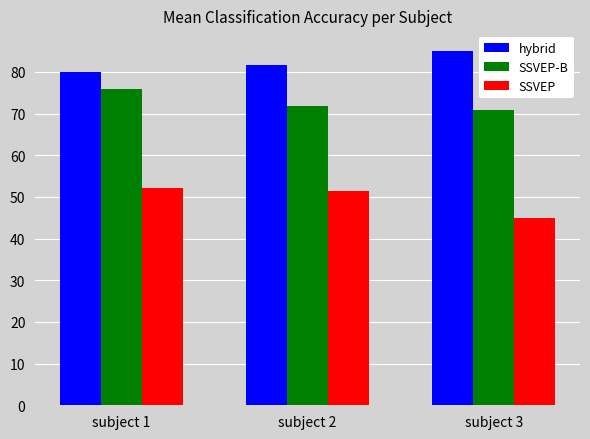

What value does the hybrid series have at subject 3?

85.0